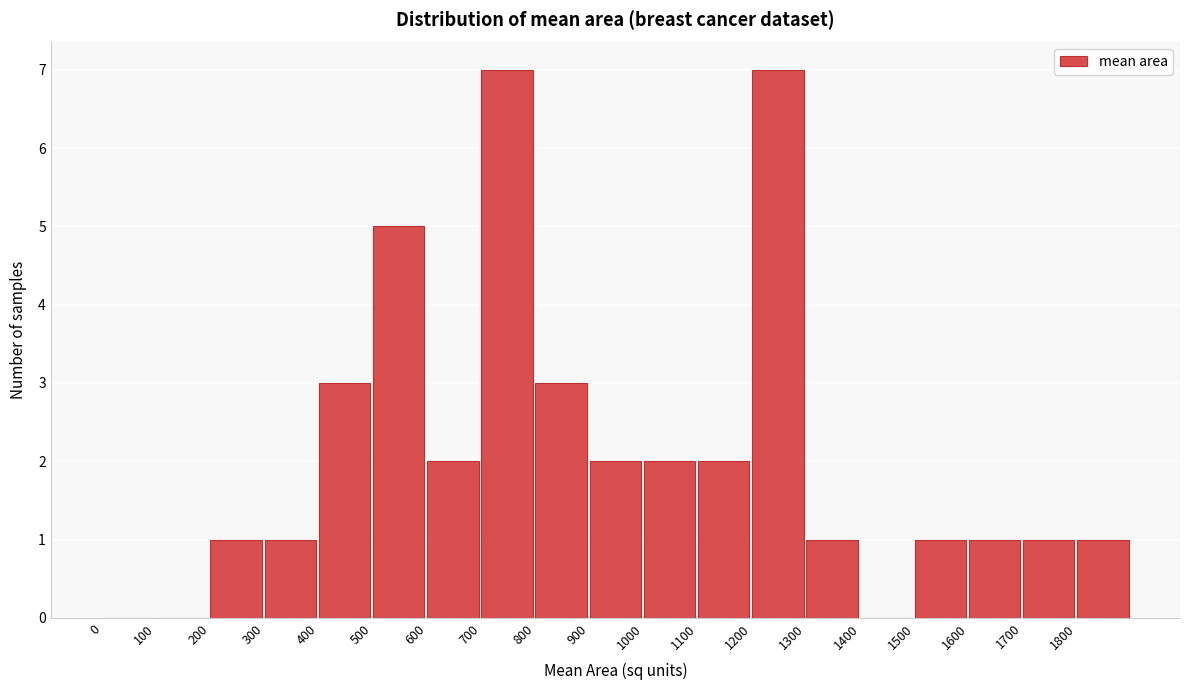

Reading left to right, list every bar in this chart as the range it spans on the x-axis followed by its height. The values are not printed on the chart, so give them approximately, as read against the axis.

0 to 100: 0
100 to 200: 0
200 to 300: 1
300 to 400: 1
400 to 500: 3
500 to 600: 5
600 to 700: 2
700 to 800: 7
800 to 900: 3
900 to 1000: 2
1000 to 1100: 2
1100 to 1200: 2
1200 to 1300: 7
1300 to 1400: 1
1400 to 1500: 0
1500 to 1600: 1
1600 to 1700: 1
1700 to 1800: 1
1800 to 1900: 1